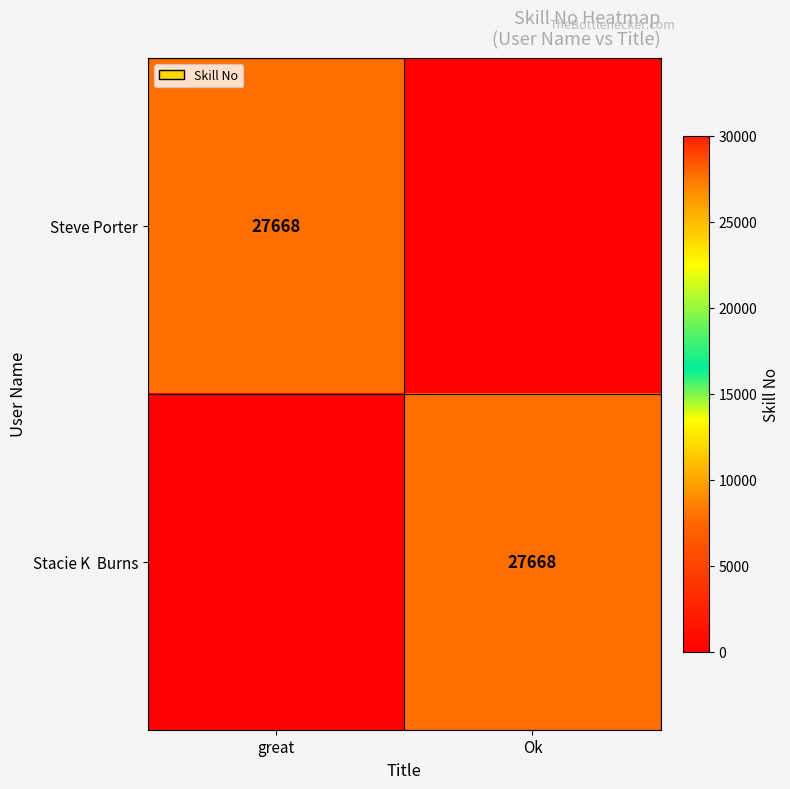

The value of Steve Porter at great is 27668. True or false?

True